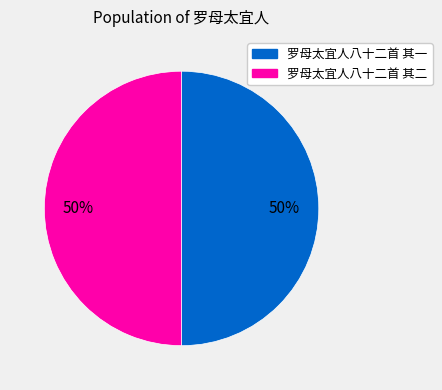

Combined, do 罗母太宜人八十二首 其二 and 罗母太宜人八十二首 其一 account for over 50%?

Yes